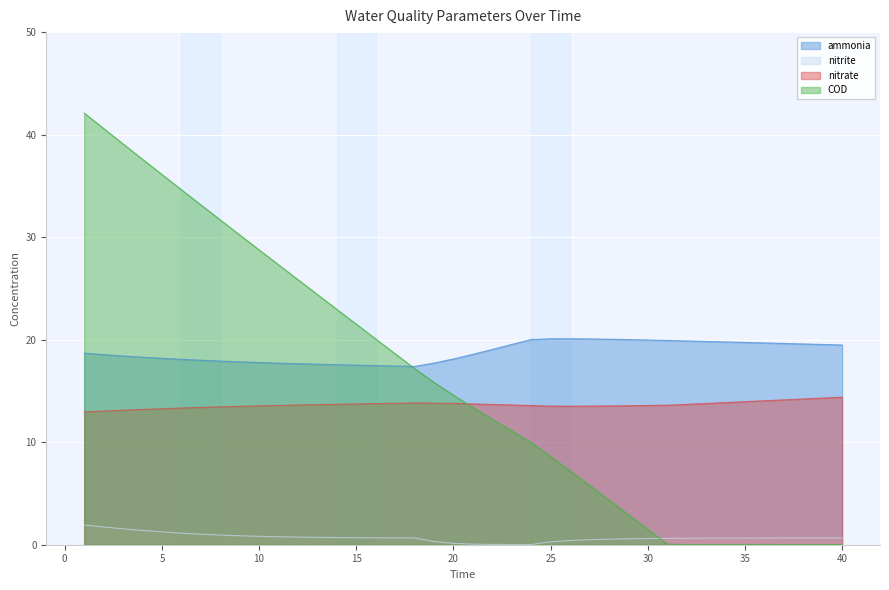

Which series has the widest spread of values?

COD